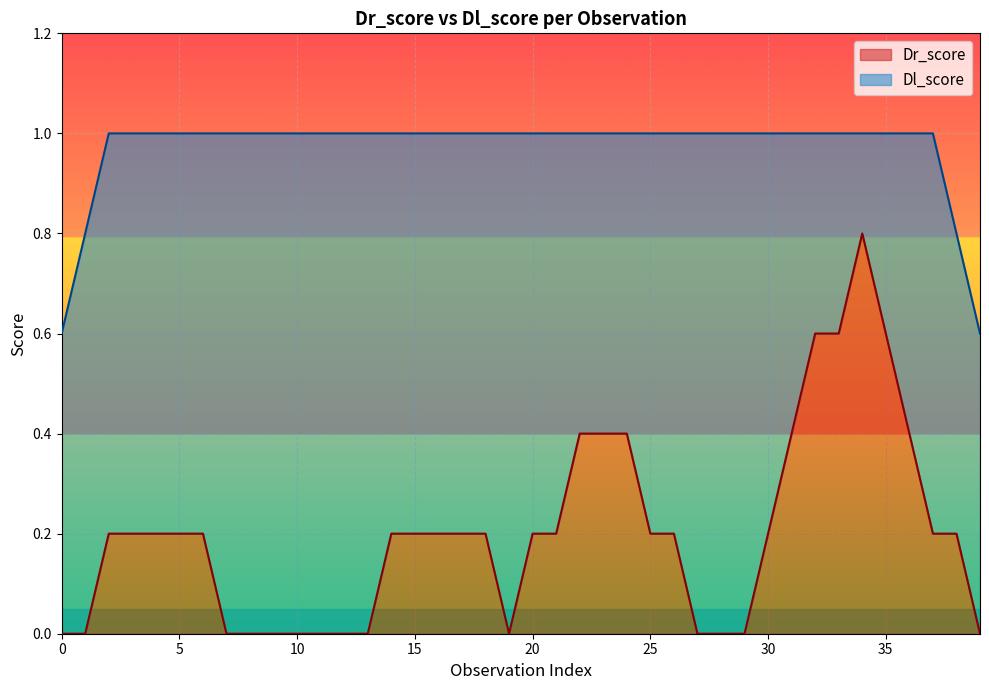

Which series ends up on top after the final intersection of Dr_score and Dl_score?

Dl_score